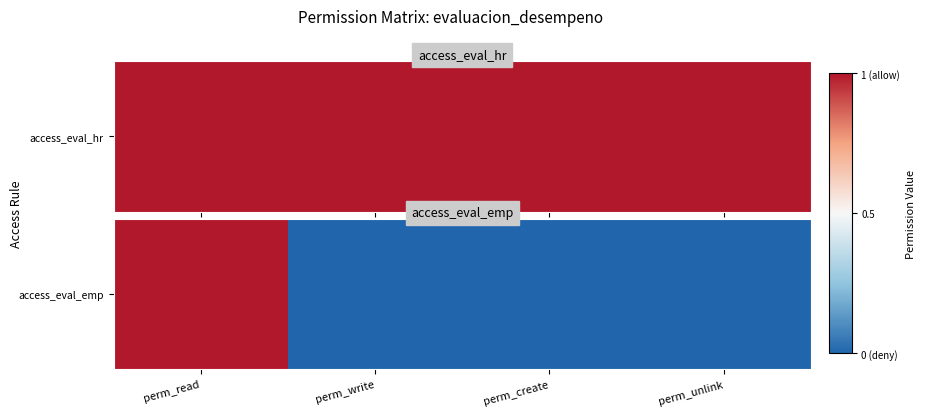

Which has a higher value, perm_read or perm_unlink?

perm_read